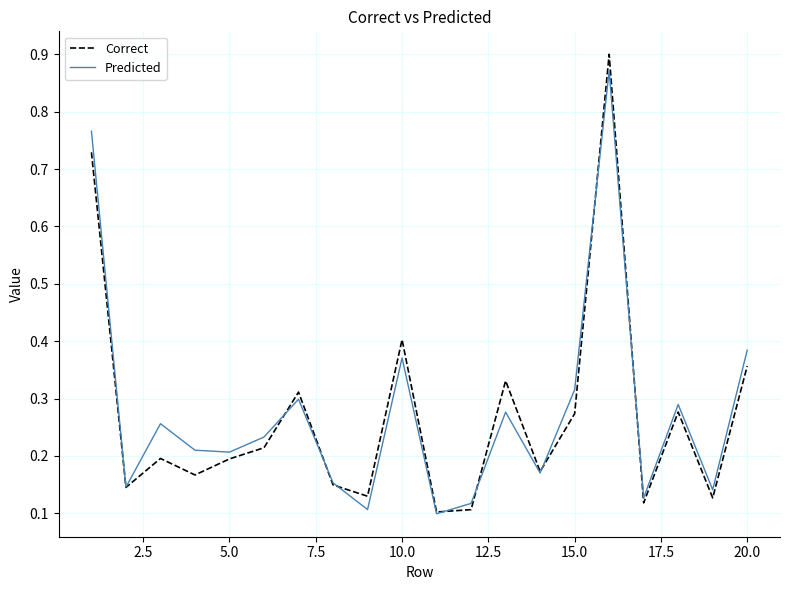

Which series has the widest spread of values?

Correct